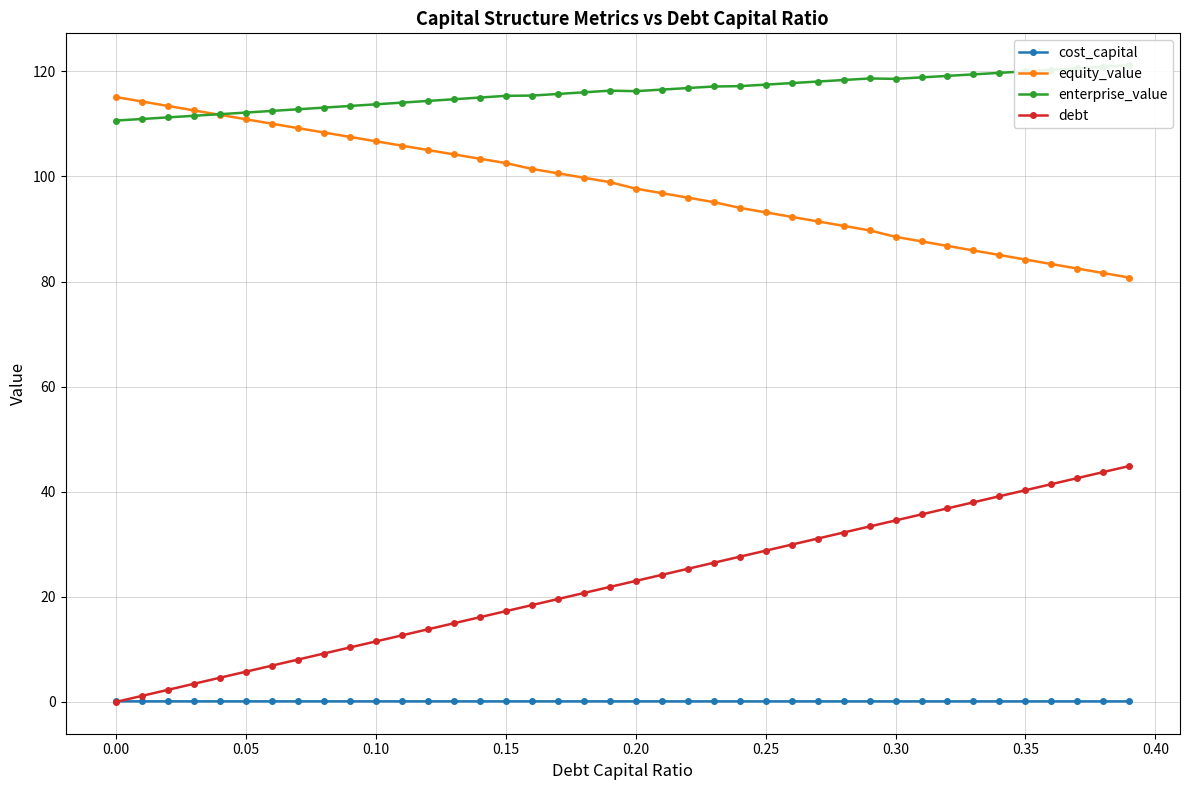

True or false: equity_value and cost_capital cross at least once.

False